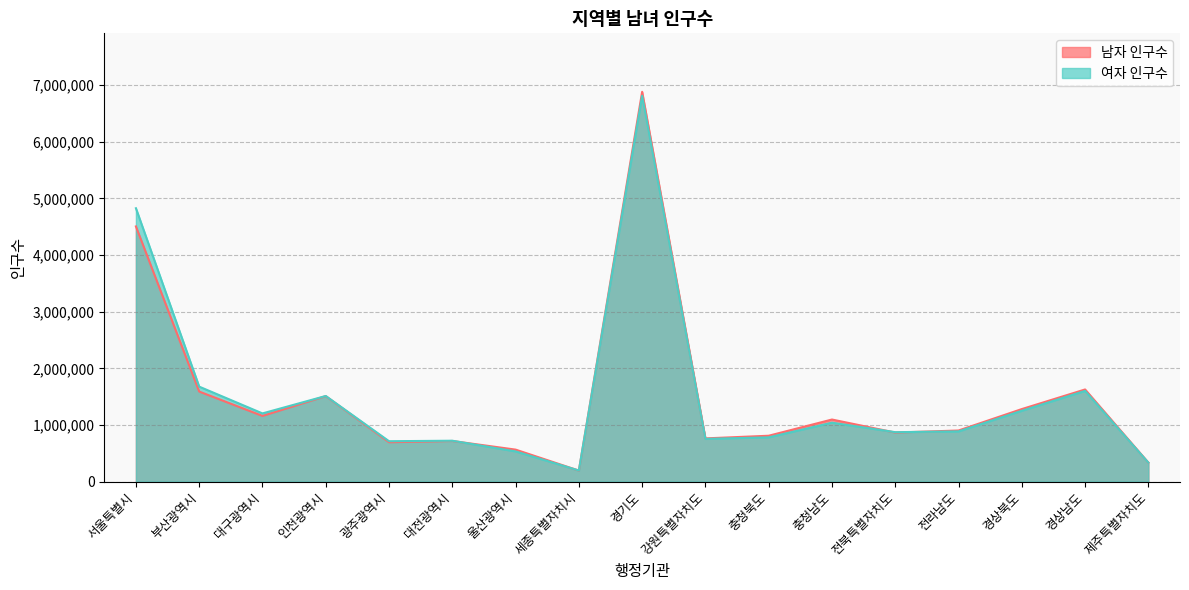

Reading right to left, extract all data points from this chart.

남자 인구수: 제주특별자치도=335255	경상남도=1626926	경상북도=1280547	전라남도=902380	전북특별자치도=866030	충청남도=1096128	충청북도=809920	강원특별자치도=763025	경기도=6882186	세종특별자치시=194413	울산광역시=564888	대전광역시=717291	광주광역시=695224	인천광역시=1509243	대구광역시=1159601	부산광역시=1589912	서울특별시=4505355
여자 인구수: 제주특별자치도=335113	경상남도=1601454	경상북도=1250837	전라남도=886439	전북특별자치도=872660	충청남도=1040446	충청북도=781257	강원특별자치도=754741	경기도=6812499	세종특별자치시=196272	울산광역시=533161	대전광역시=721866	광주광역시=713198	인천광역시=1511767	대구광역시=1204028	부산광역시=1676686	서울특별시=4826473